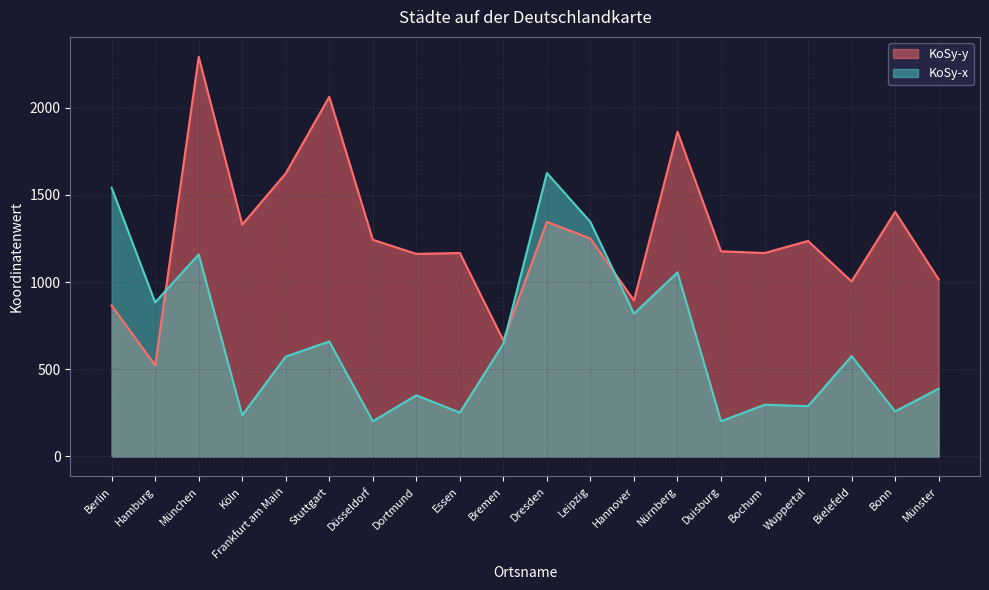

What value does the KoSy-y series have at Stuttgart, to the nearest 100?

2100